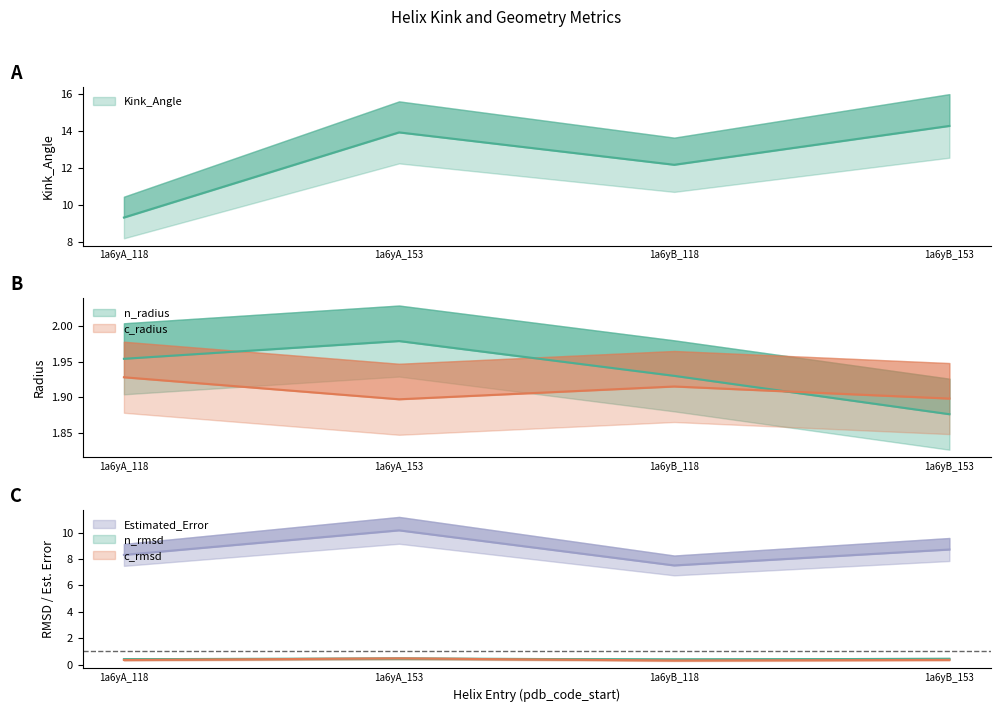

Between 1a6yA_118 and 1a6yA_153, which is larger?

1a6yA_153